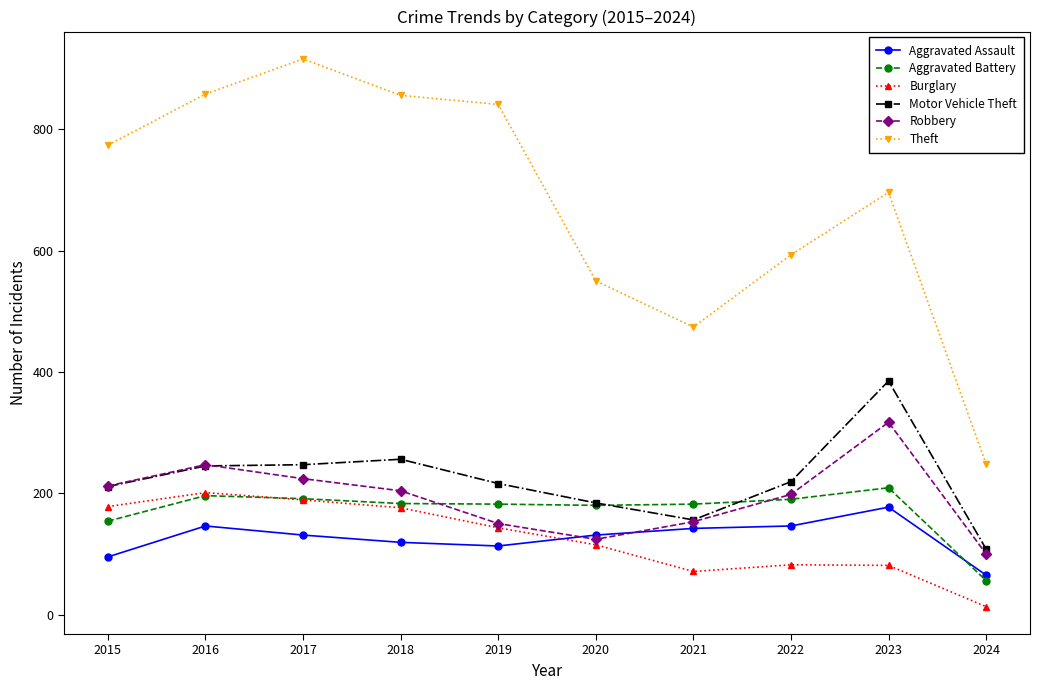

Is it true that Theft equals 474 at 2021?

True